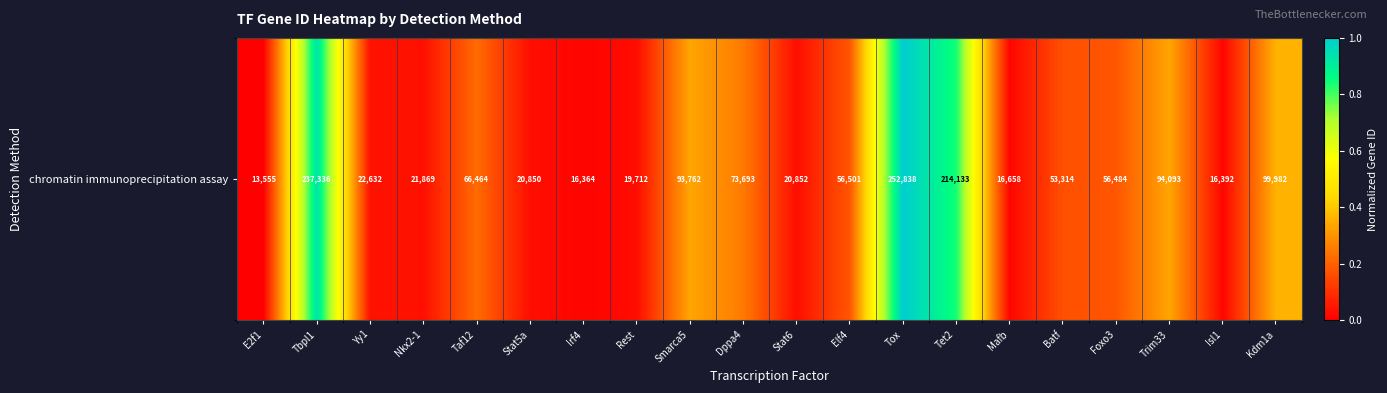

What is the change in value from Taf12 to Stat5a?

-0.2